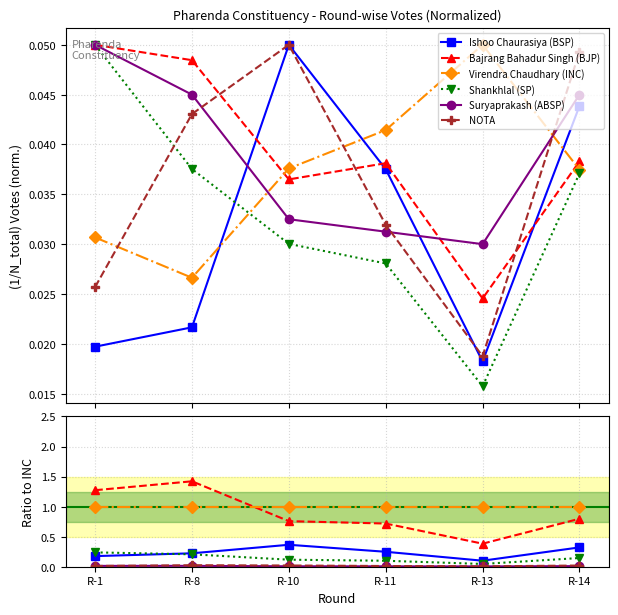

Which series has the largest total across all categories?

Virendra Chaudhary (INC)